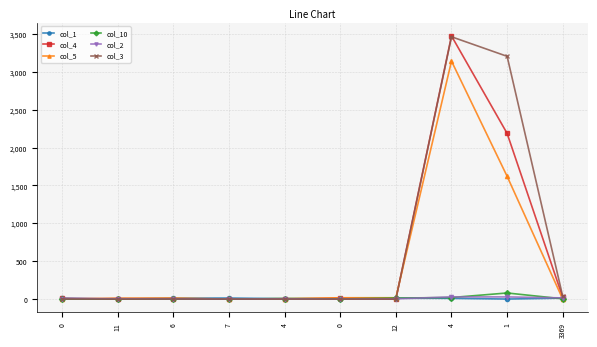

Which series ends up on top after the final intersection of col_1 and col_10?

col_1